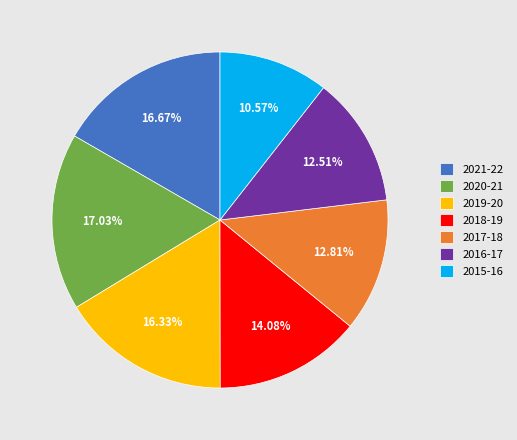

Count the number of slices in the pie.

7